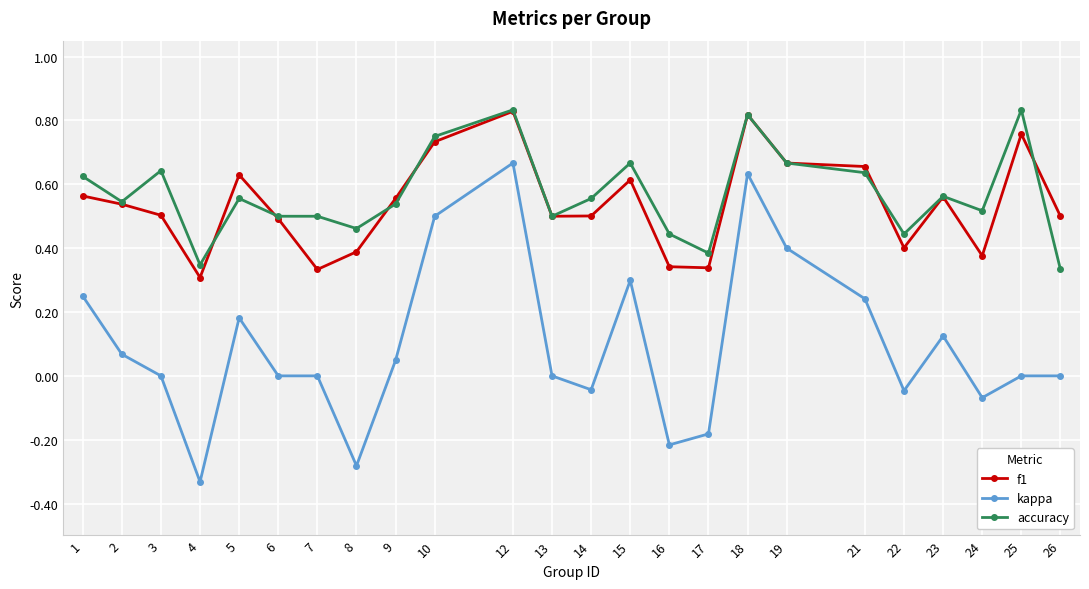

Which label corresponds to the smallest value in the chart?

4